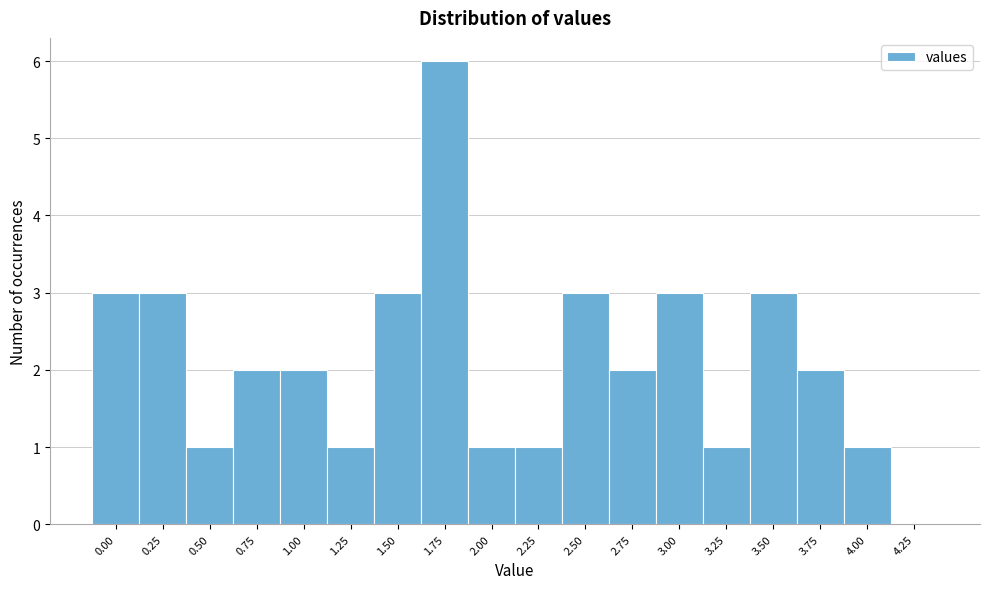

What is the height of the bar covering 0.375 to 0.625 on the x-axis? Neither the bar edges nor the heights are printed on the chart, so give them approximately, as read against the axes.

1